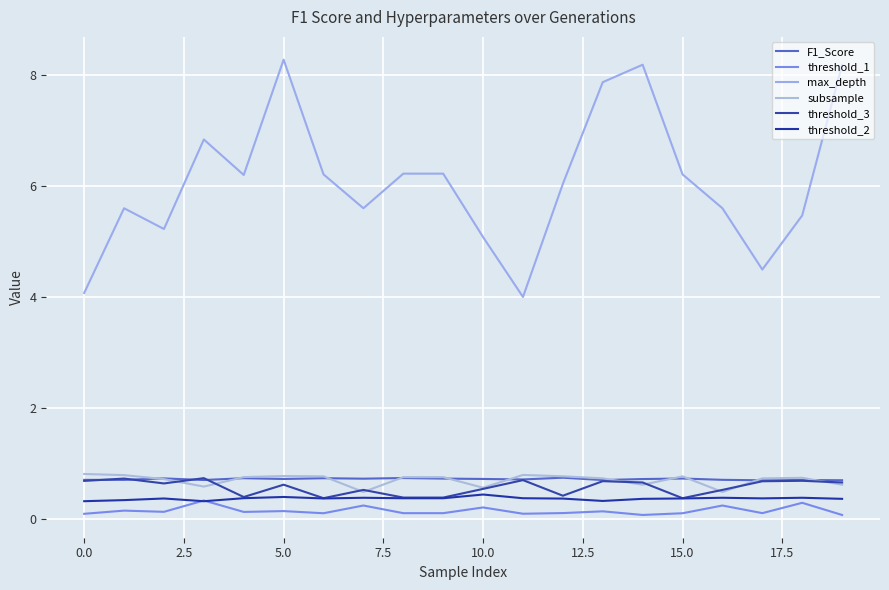

How many lines are shown in the chart?

6